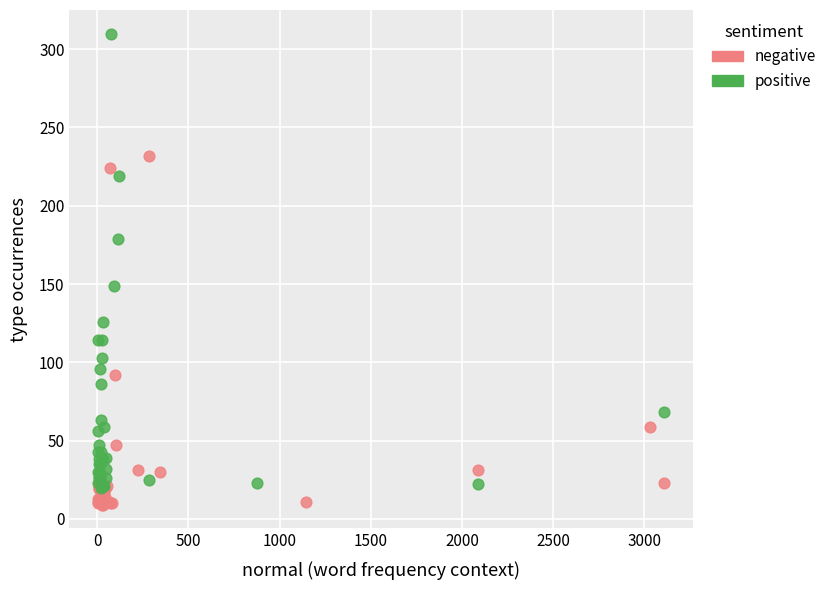

Which series reaches the maximum Y coordinate?

positive